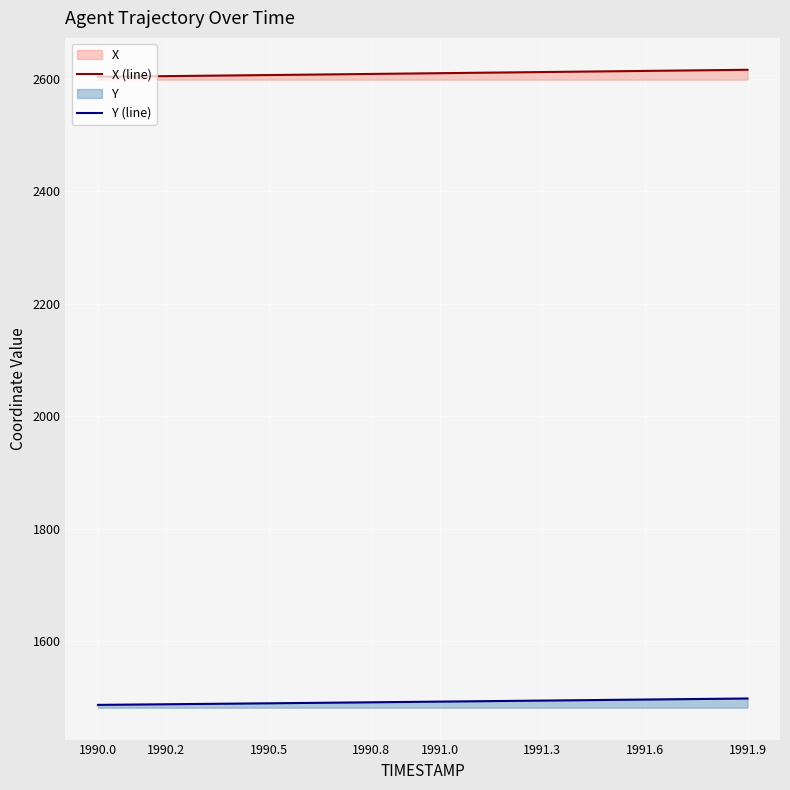

List the series in order of their overall mean, lowest first.

Y (line), X (line)